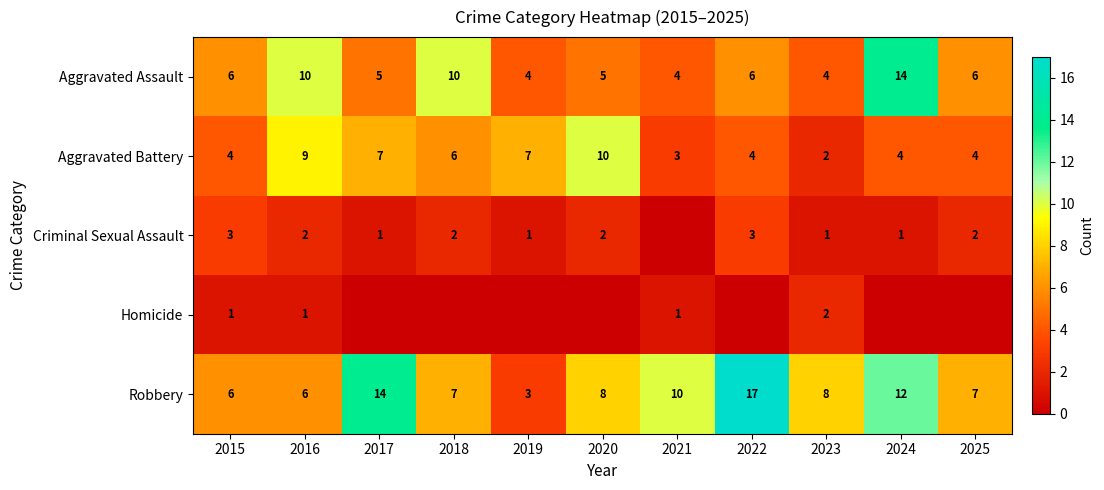

Count the Aggravated Battery values in the range 4 to 7.

7